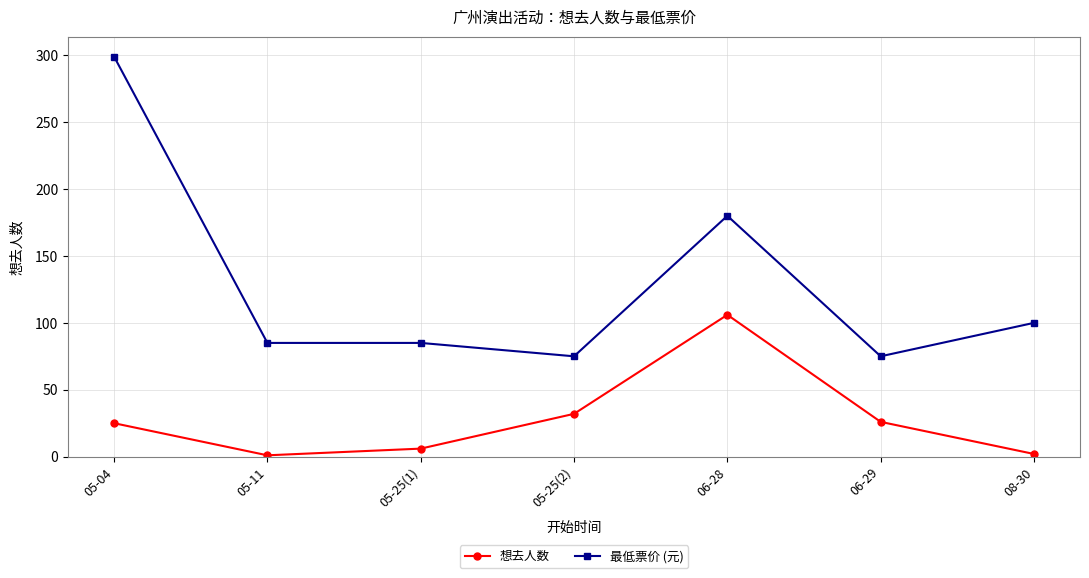

Which series changed the most between 05-25(1) and 05-25(2)?

想去人数